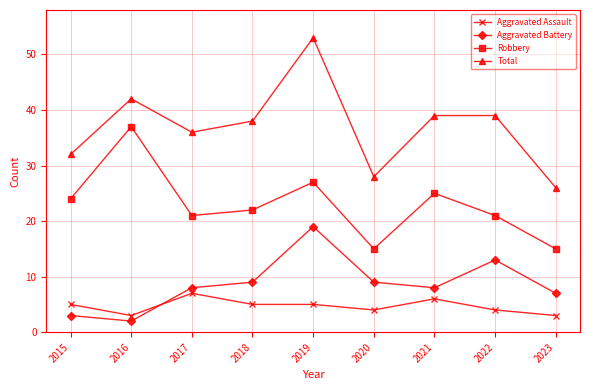

True or false: Robbery and Aggravated Battery cross at least once.

False